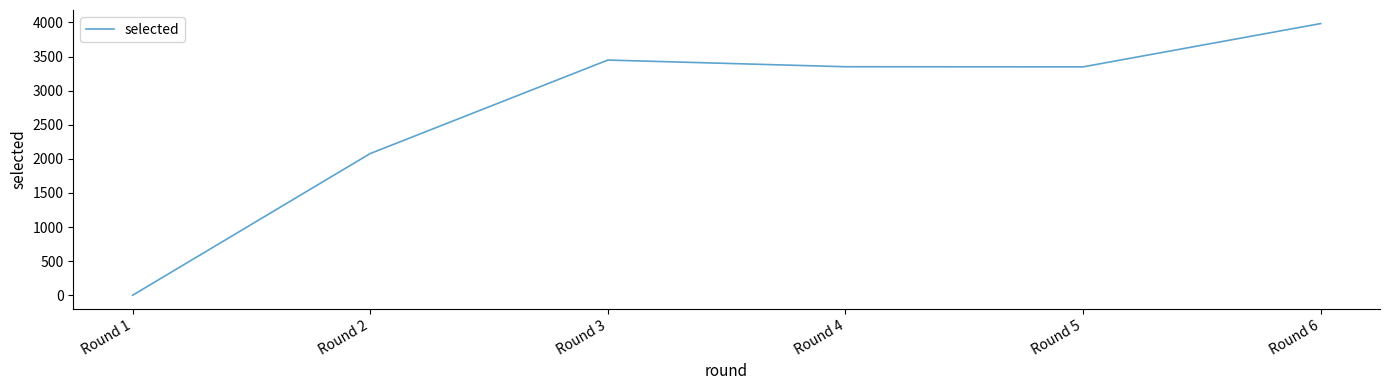

Between Round 2 and Round 1, which is larger?

Round 2